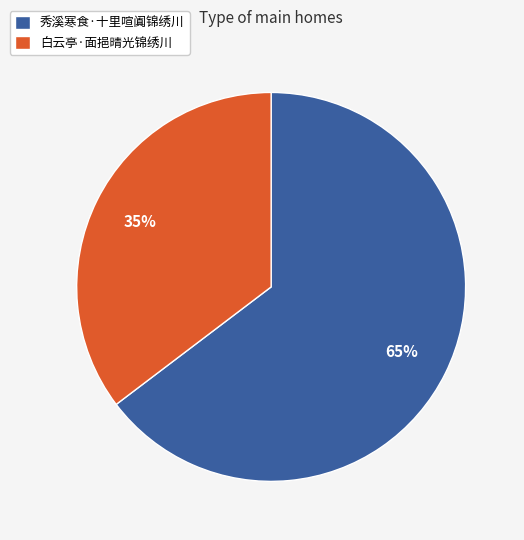

Is it true that 白云亭·面挹晴光锦绣川 is 30% of the pie?

False